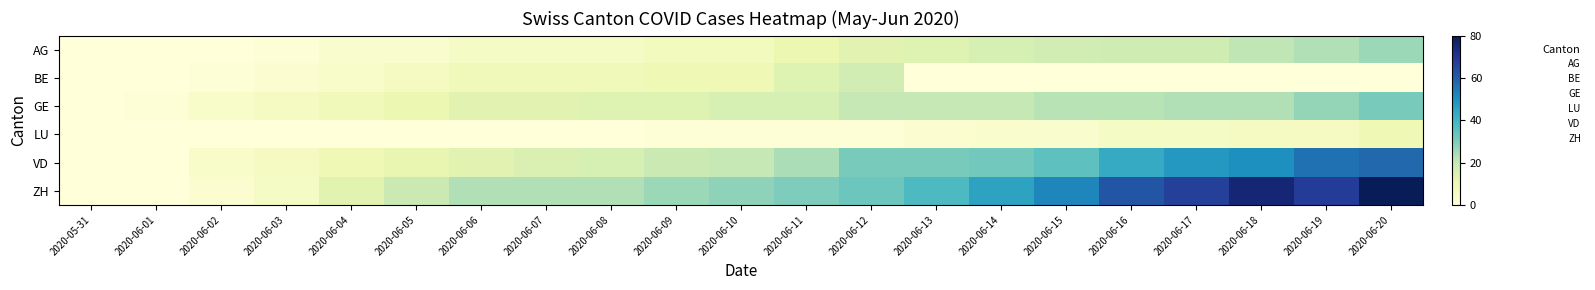

Reading right to left, list all the values displayed in this chart.

AG: 2020-06-20=26	2020-06-19=23	2020-06-18=21	2020-06-17=18	2020-06-16=18	2020-06-15=17	2020-06-14=16	2020-06-13=14	2020-06-12=13	2020-06-11=10	2020-06-10=7	2020-06-09=7	2020-06-08=5	2020-06-07=5	2020-06-06=5	2020-06-05=3	2020-06-04=3	2020-06-03=1	2020-06-02=0	2020-06-01=0	2020-05-31=0
BE: 2020-06-20=0	2020-06-19=0	2020-06-18=0	2020-06-17=0	2020-06-16=0	2020-06-15=0	2020-06-14=0	2020-06-13=0	2020-06-12=17	2020-06-11=14	2020-06-10=9	2020-06-09=9	2020-06-08=8	2020-06-07=8	2020-06-06=8	2020-06-05=6	2020-06-04=4	2020-06-03=2	2020-06-02=1	2020-06-01=0	2020-05-31=0
GE: 2020-06-20=31	2020-06-19=27	2020-06-18=23	2020-06-17=23	2020-06-16=22	2020-06-15=22	2020-06-14=20	2020-06-13=20	2020-06-12=20	2020-06-11=16	2020-06-10=16	2020-06-09=14	2020-06-08=14	2020-06-07=13	2020-06-06=13	2020-06-05=10	2020-06-04=8	2020-06-03=6	2020-06-02=4	2020-06-01=1	2020-05-31=0
LU: 2020-06-20=9	2020-06-19=6	2020-06-18=6	2020-06-17=5	2020-06-16=5	2020-06-15=3	2020-06-14=3	2020-06-13=2	2020-06-12=1	2020-06-11=1	2020-06-10=1	2020-06-09=1	2020-06-08=0	2020-06-07=0	2020-06-06=0	2020-06-05=0	2020-06-04=0	2020-06-03=0	2020-06-02=0	2020-06-01=0	2020-05-31=0
VD: 2020-06-20=58	2020-06-19=56	2020-06-18=50	2020-06-17=48	2020-06-16=43	2020-06-15=35	2020-06-14=32	2020-06-13=31	2020-06-12=31	2020-06-11=24	2020-06-10=20	2020-06-09=19	2020-06-08=16	2020-06-07=15	2020-06-06=13	2020-06-05=11	2020-06-04=9	2020-06-03=6	2020-06-02=4	2020-06-01=0	2020-05-31=0
ZH: 2020-06-20=80	2020-06-19=68	2020-06-18=75	2020-06-17=67	2020-06-16=62	2020-06-15=52	2020-06-14=45	2020-06-13=38	2020-06-12=33	2020-06-11=30	2020-06-10=28	2020-06-09=26	2020-06-08=23	2020-06-07=23	2020-06-06=23	2020-06-05=19	2020-06-04=13	2020-06-03=5	2020-06-02=2	2020-06-01=0	2020-05-31=0